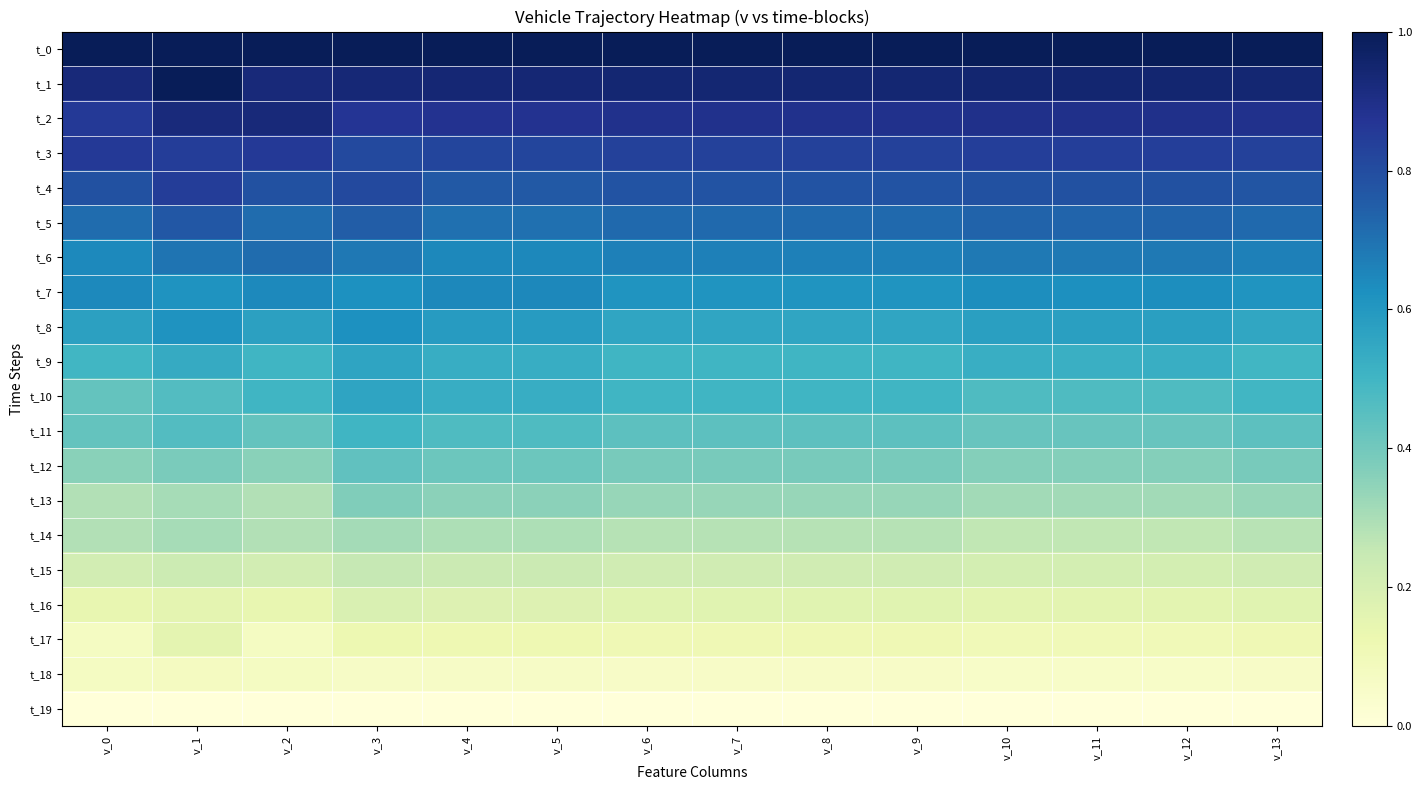

Reading left to right, list all the values displayed in this chart.

t_0: v_0=1.0	v_1=1.0	v_2=1.0	v_3=1.0	v_4=1.0	v_5=1.0	v_6=1.0	v_7=1.0	v_8=1.0	v_9=1.0	v_10=1.0	v_11=1.0	v_12=1.0	v_13=1.0
t_1: v_0=0.9	v_1=1.0	v_2=0.9	v_3=0.9	v_4=0.9	v_5=0.9	v_6=0.9	v_7=0.9	v_8=0.9	v_9=0.9	v_10=0.9	v_11=0.9	v_12=0.9	v_13=0.9
t_2: v_0=0.9	v_1=0.9	v_2=0.9	v_3=0.9	v_4=0.9	v_5=0.9	v_6=0.9	v_7=0.9	v_8=0.9	v_9=0.9	v_10=0.9	v_11=0.9	v_12=0.9	v_13=0.9
t_3: v_0=0.9	v_1=0.8	v_2=0.9	v_3=0.8	v_4=0.8	v_5=0.8	v_6=0.8	v_7=0.8	v_8=0.8	v_9=0.8	v_10=0.8	v_11=0.8	v_12=0.8	v_13=0.8
t_4: v_0=0.8	v_1=0.8	v_2=0.8	v_3=0.8	v_4=0.8	v_5=0.8	v_6=0.8	v_7=0.8	v_8=0.8	v_9=0.8	v_10=0.8	v_11=0.8	v_12=0.8	v_13=0.8
t_5: v_0=0.7	v_1=0.8	v_2=0.7	v_3=0.8	v_4=0.7	v_5=0.7	v_6=0.7	v_7=0.7	v_8=0.7	v_9=0.7	v_10=0.7	v_11=0.7	v_12=0.7	v_13=0.7
t_6: v_0=0.6	v_1=0.7	v_2=0.7	v_3=0.7	v_4=0.6	v_5=0.6	v_6=0.7	v_7=0.7	v_8=0.7	v_9=0.7	v_10=0.7	v_11=0.7	v_12=0.7	v_13=0.7
t_7: v_0=0.6	v_1=0.6	v_2=0.6	v_3=0.6	v_4=0.6	v_5=0.6	v_6=0.6	v_7=0.6	v_8=0.6	v_9=0.6	v_10=0.6	v_11=0.6	v_12=0.6	v_13=0.6
t_8: v_0=0.6	v_1=0.6	v_2=0.6	v_3=0.6	v_4=0.6	v_5=0.6	v_6=0.6	v_7=0.6	v_8=0.6	v_9=0.6	v_10=0.6	v_11=0.6	v_12=0.6	v_13=0.6
t_9: v_0=0.5	v_1=0.5	v_2=0.5	v_3=0.6	v_4=0.5	v_5=0.5	v_6=0.5	v_7=0.5	v_8=0.5	v_9=0.5	v_10=0.5	v_11=0.5	v_12=0.5	v_13=0.5
t_10: v_0=0.4	v_1=0.5	v_2=0.5	v_3=0.6	v_4=0.5	v_5=0.5	v_6=0.5	v_7=0.5	v_8=0.5	v_9=0.5	v_10=0.5	v_11=0.5	v_12=0.5	v_13=0.5
t_11: v_0=0.4	v_1=0.5	v_2=0.4	v_3=0.5	v_4=0.5	v_5=0.5	v_6=0.4	v_7=0.4	v_8=0.4	v_9=0.4	v_10=0.4	v_11=0.4	v_12=0.4	v_13=0.4
t_12: v_0=0.4	v_1=0.4	v_2=0.4	v_3=0.4	v_4=0.4	v_5=0.4	v_6=0.4	v_7=0.4	v_8=0.4	v_9=0.4	v_10=0.4	v_11=0.4	v_12=0.4	v_13=0.4
t_13: v_0=0.3	v_1=0.3	v_2=0.3	v_3=0.4	v_4=0.4	v_5=0.4	v_6=0.3	v_7=0.3	v_8=0.3	v_9=0.3	v_10=0.3	v_11=0.3	v_12=0.3	v_13=0.3
t_14: v_0=0.3	v_1=0.3	v_2=0.3	v_3=0.3	v_4=0.3	v_5=0.3	v_6=0.3	v_7=0.3	v_8=0.3	v_9=0.3	v_10=0.3	v_11=0.3	v_12=0.3	v_13=0.3
t_15: v_0=0.2	v_1=0.2	v_2=0.2	v_3=0.2	v_4=0.2	v_5=0.2	v_6=0.2	v_7=0.2	v_8=0.2	v_9=0.2	v_10=0.2	v_11=0.2	v_12=0.2	v_13=0.2
t_16: v_0=0.1	v_1=0.2	v_2=0.1	v_3=0.2	v_4=0.2	v_5=0.2	v_6=0.2	v_7=0.2	v_8=0.2	v_9=0.2	v_10=0.2	v_11=0.2	v_12=0.2	v_13=0.2
t_17: v_0=0.1	v_1=0.2	v_2=0.1	v_3=0.1	v_4=0.1	v_5=0.1	v_6=0.1	v_7=0.1	v_8=0.1	v_9=0.1	v_10=0.1	v_11=0.1	v_12=0.1	v_13=0.1
t_18: v_0=0.1	v_1=0.1	v_2=0.1	v_3=0.1	v_4=0.1	v_5=0.1	v_6=0.1	v_7=0.1	v_8=0.1	v_9=0.1	v_10=0.1	v_11=0.1	v_12=0.1	v_13=0.1
t_19: v_0=0.0	v_1=0.0	v_2=0.0	v_3=0.0	v_4=0.0	v_5=0.0	v_6=0.0	v_7=0.0	v_8=0.0	v_9=0.0	v_10=0.0	v_11=0.0	v_12=0.0	v_13=0.0